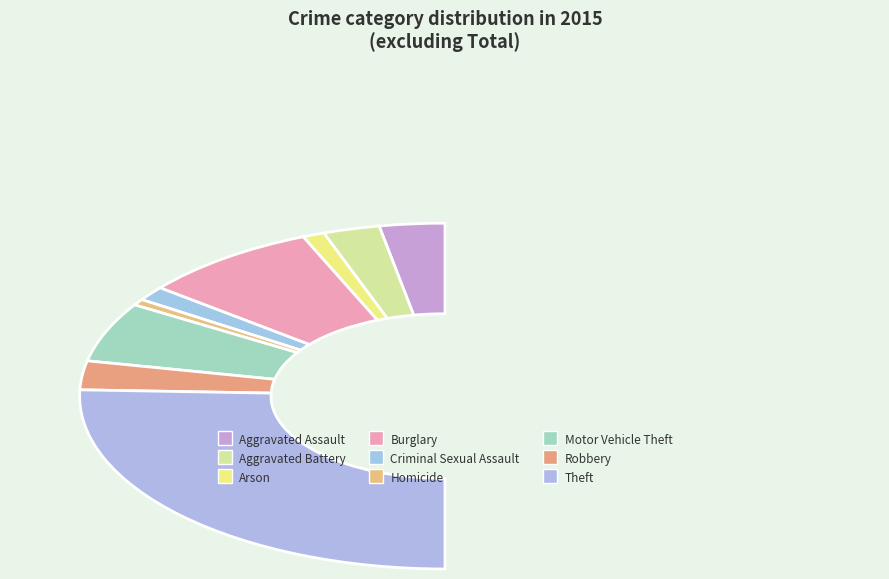

To the nearest percent, what portion does Homicide represent?

1%